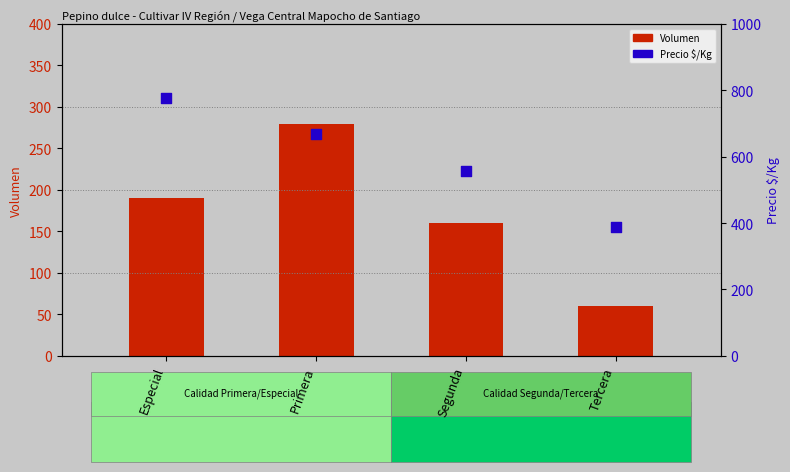

Which series reaches the minimum Y coordinate?

Volumen